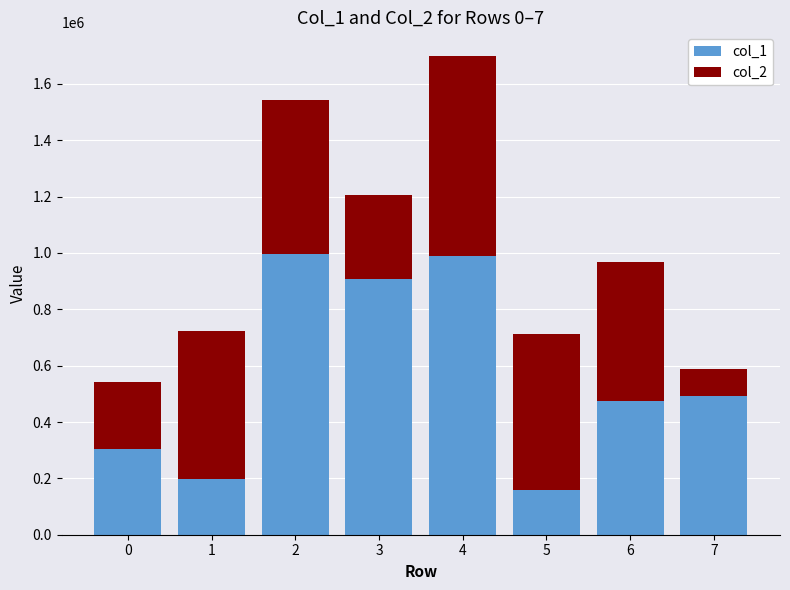

At which category is the sum across all series the highest?

4